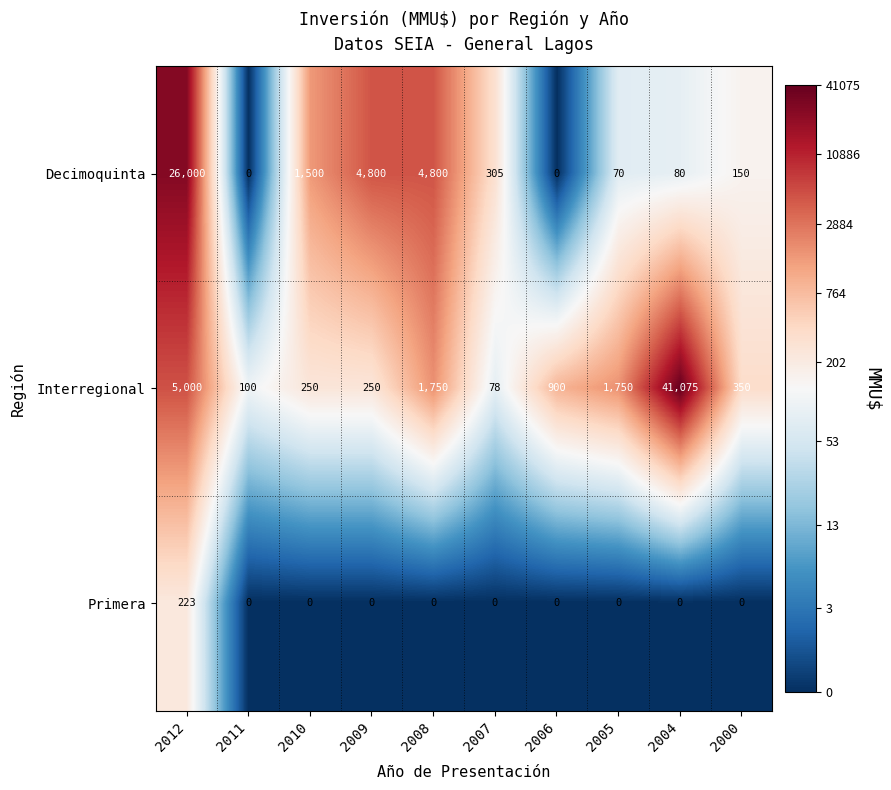

What is the spread (max minus min) of values at 2006?

900